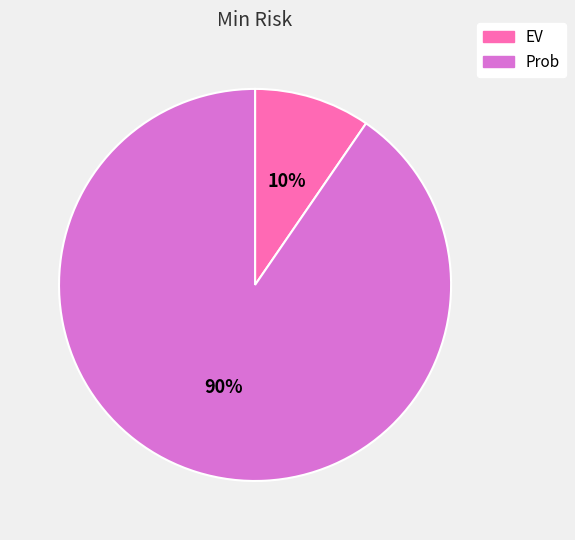

Which category has the biggest portion of the pie?

Prob